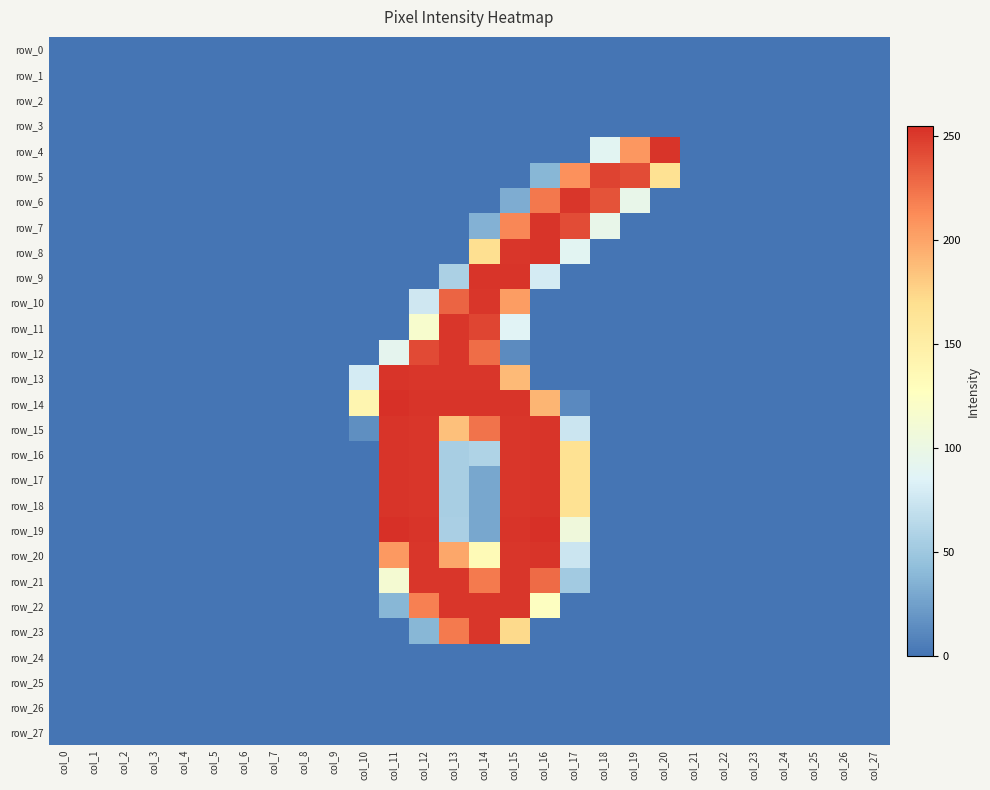

Is the value of row_7 at col_22 greater than the value of row_20 at col_2?

No